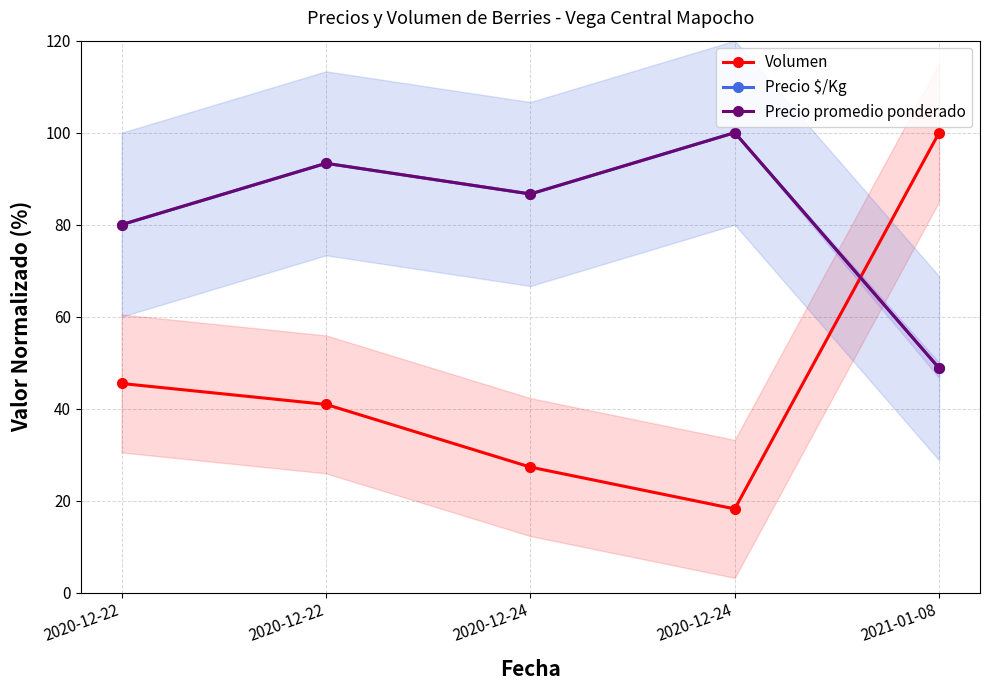

What is the lowest value of the Volumen series?

18.2